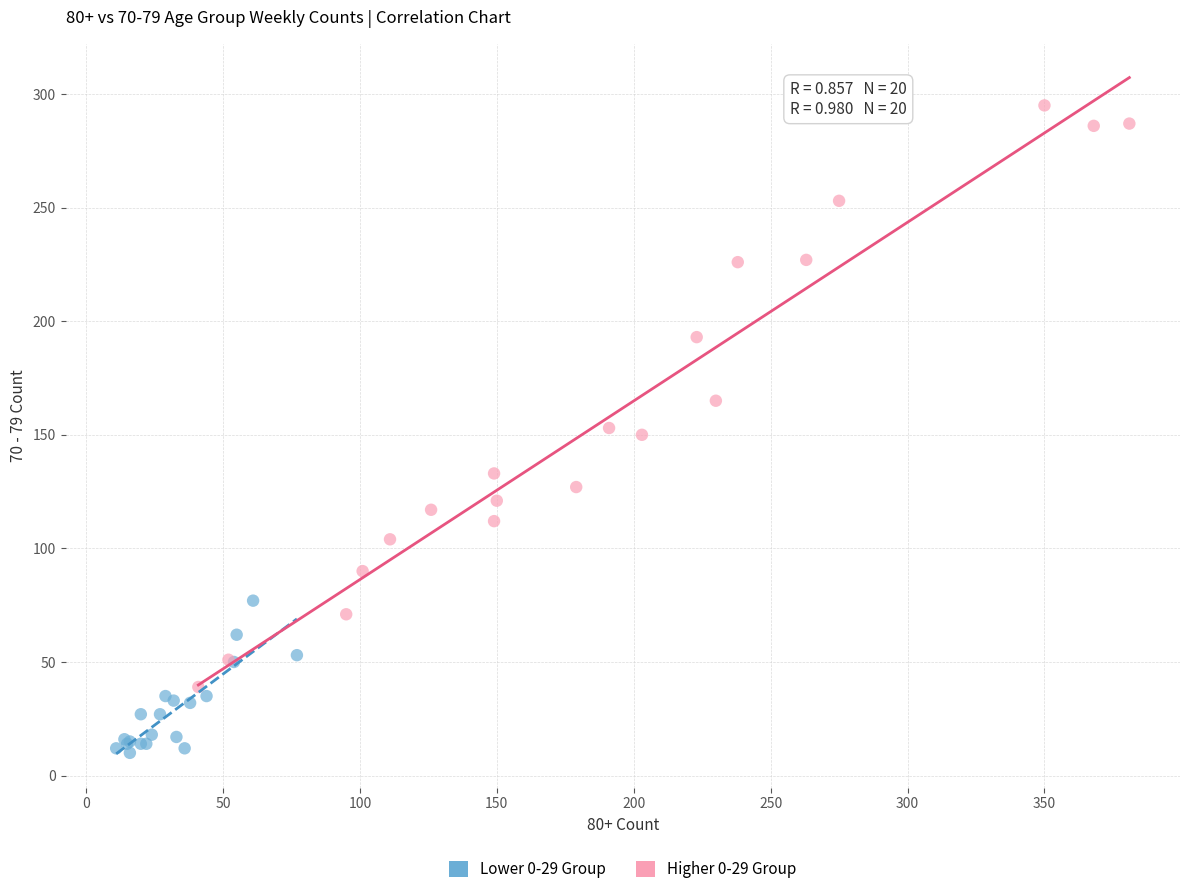

Which series contains the highest Y value?

Higher 0-29 Group